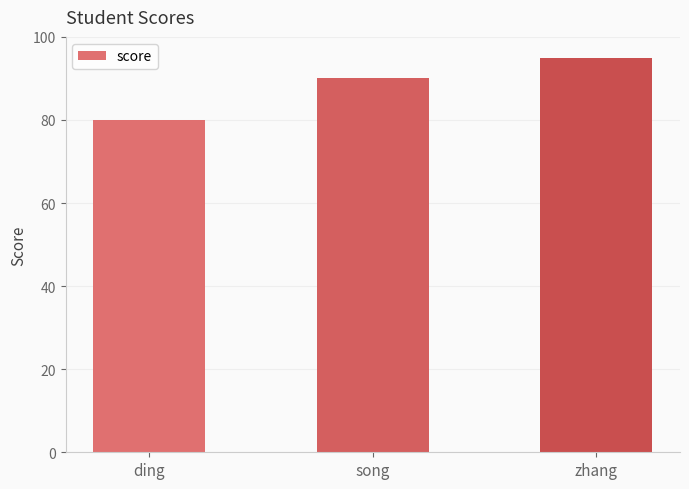

Approximately how many times larger is the value at ding compared to zhang?

0.8